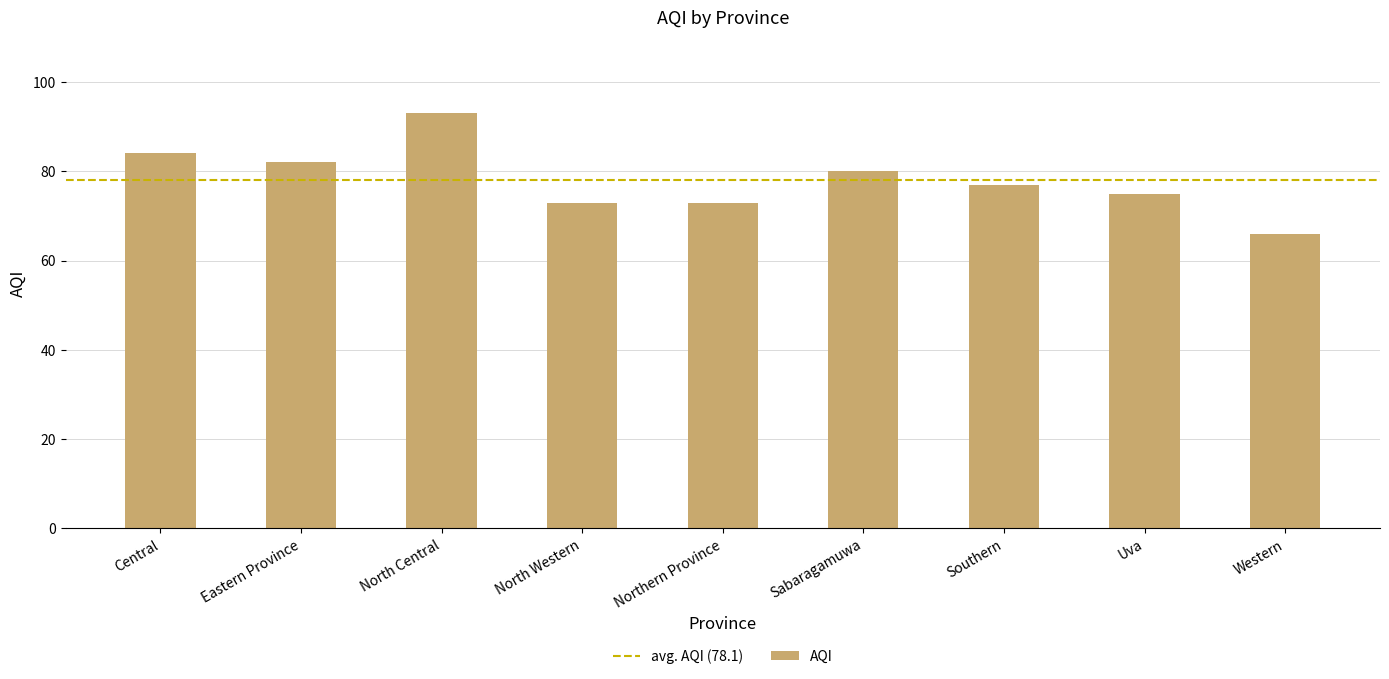

Are the bars grouped side by side (vs. stacked)?

No